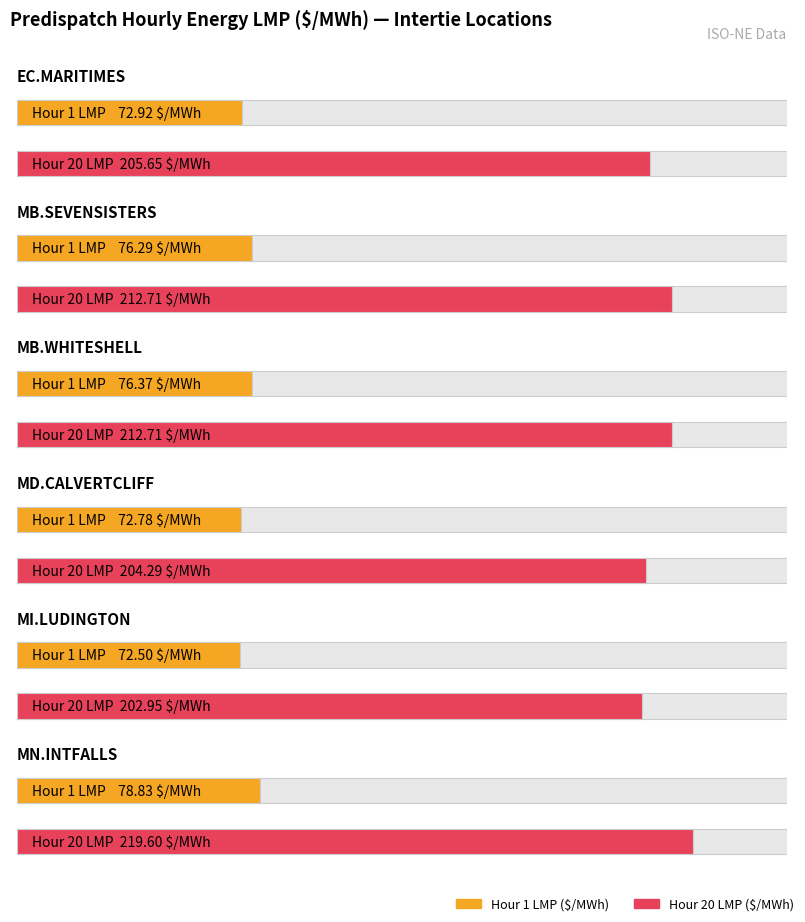

What is the minimum value shown in the chart?

72.5